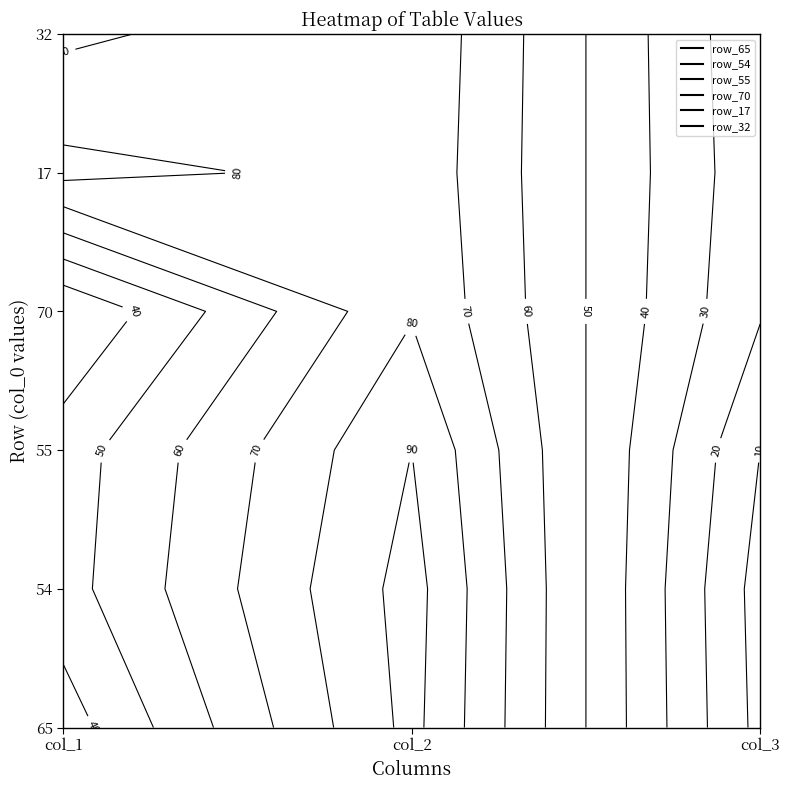

What is the lowest value of the row_17 series?

23